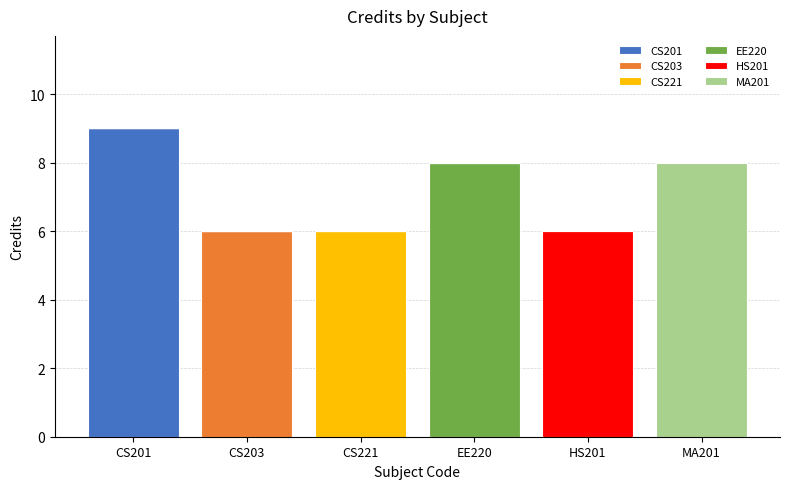

Read the CS201 value at CS201.

9